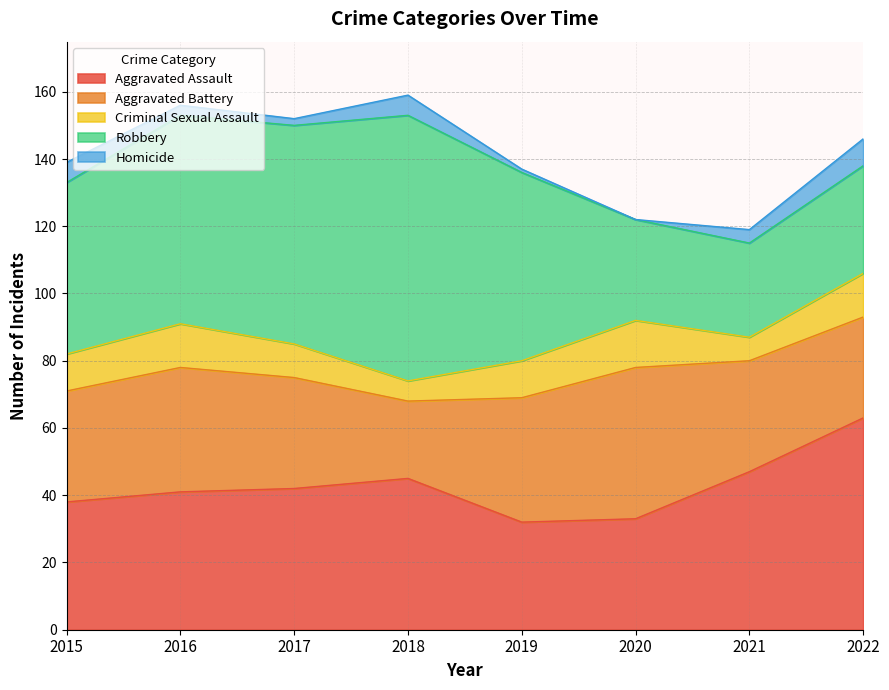

At which label does Homicide first exceed 4?

2015